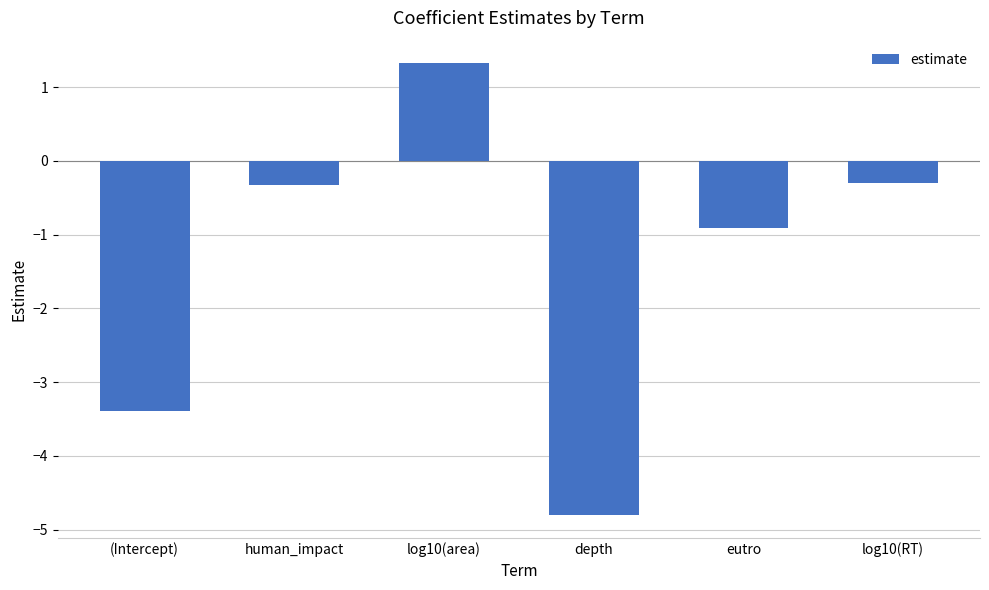

What is the difference between the second highest and second lowest values?

3.1